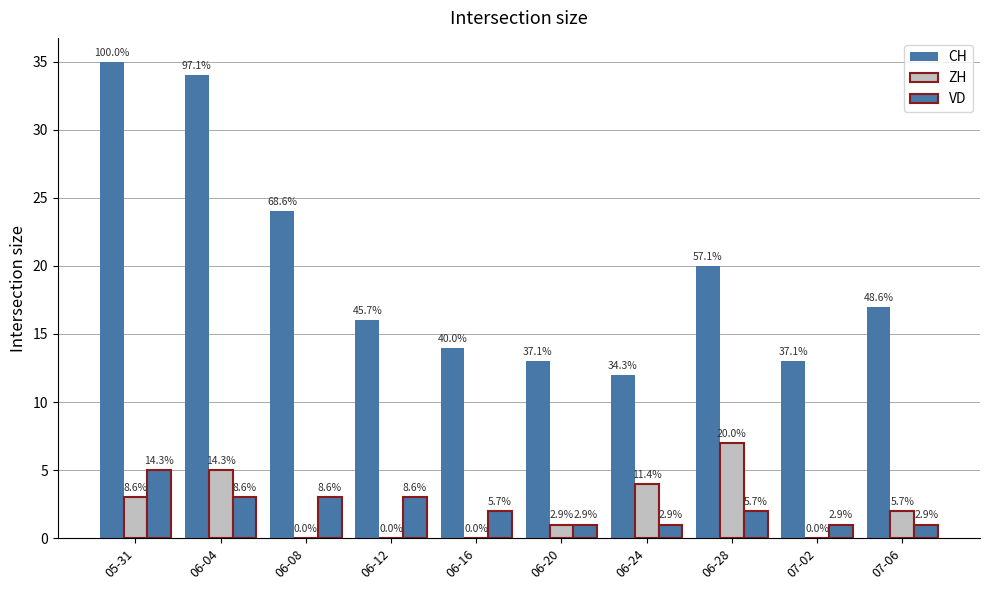

What is the difference between the maximum and minimum values in the CH series?

23